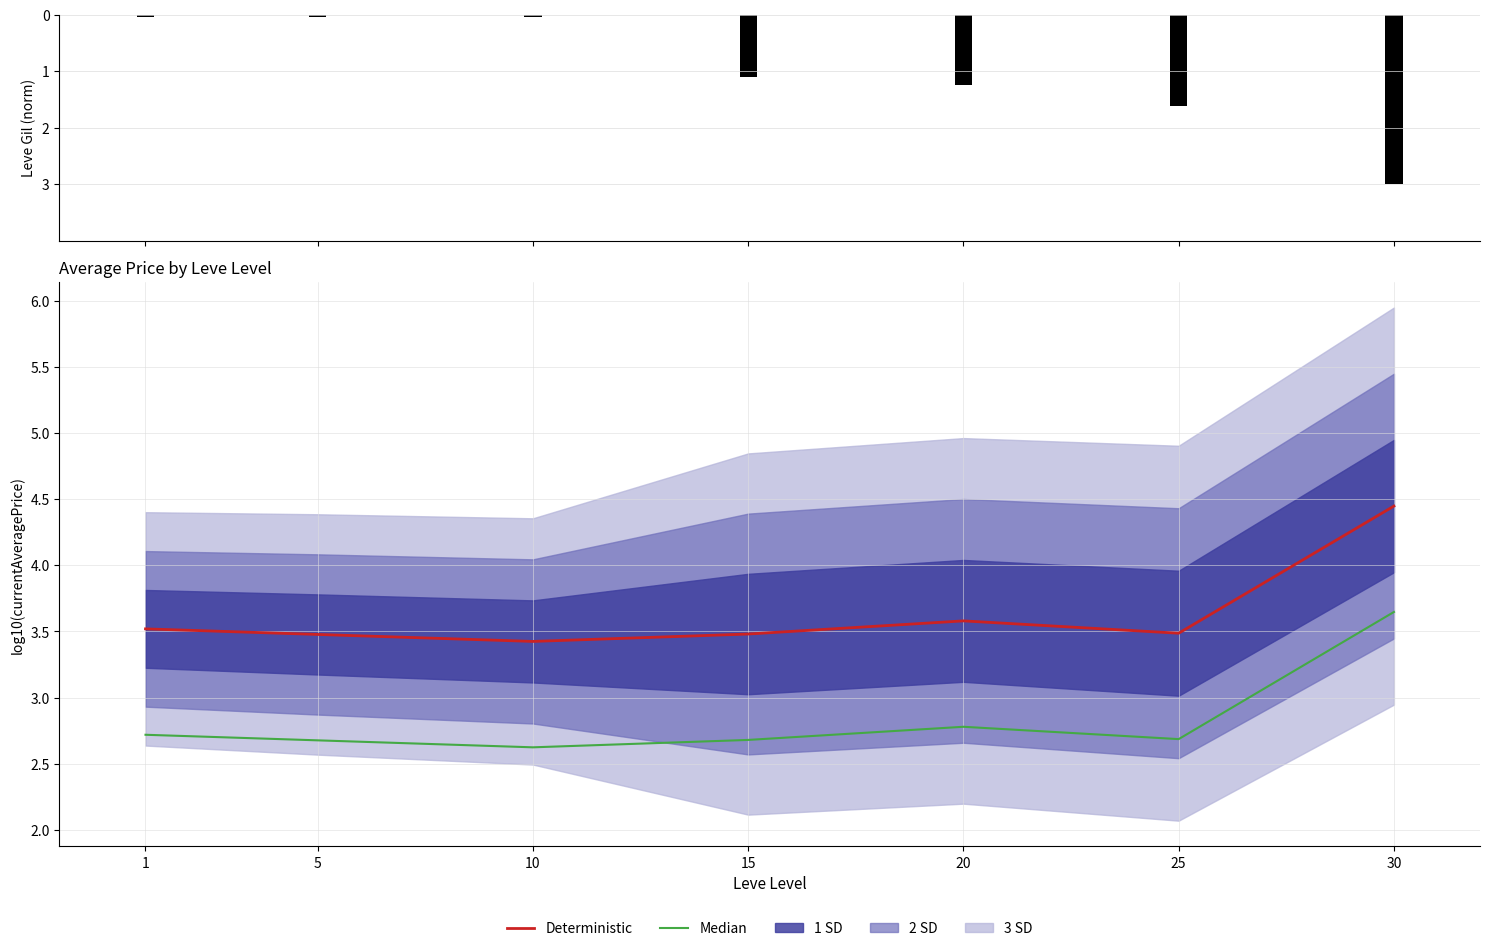

What is the sum of the Leve Gil values at 15 and 20?

-2.3